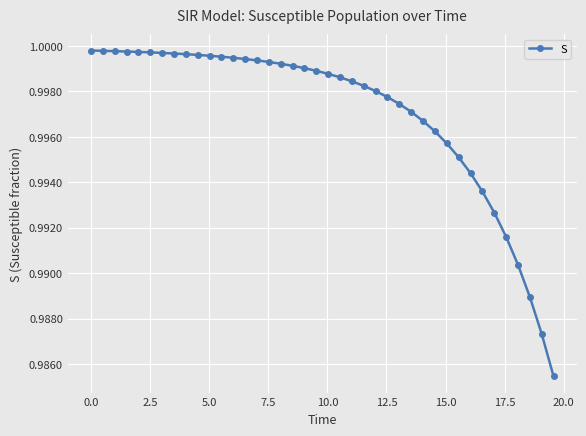

What is the sum of all values?

39.9